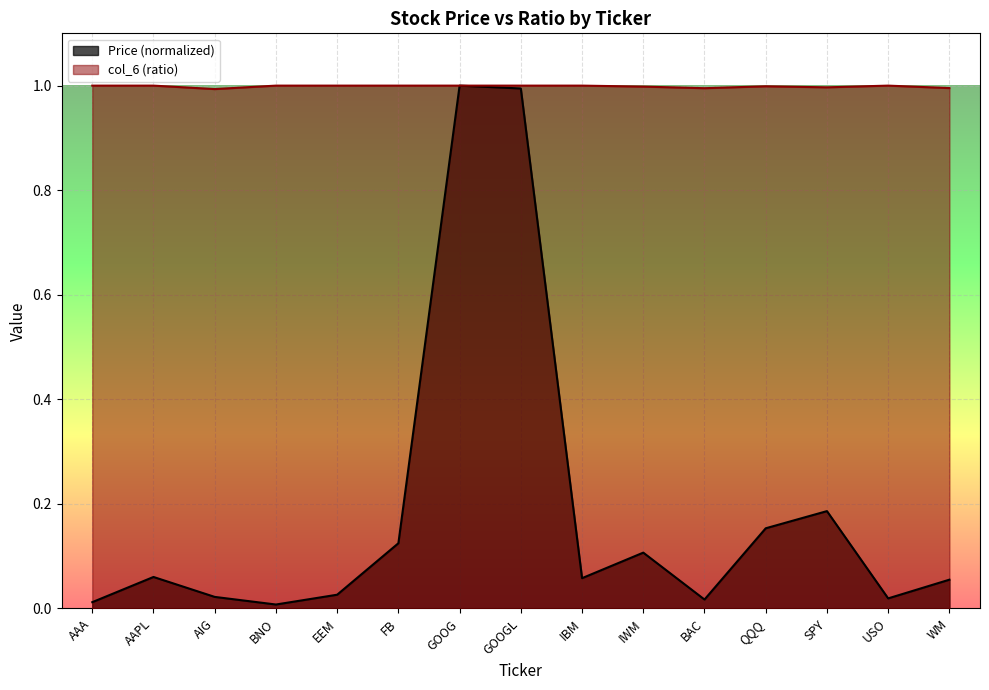

In col_6, how many points are higher than both neighbors (excluding endpoints)?

2